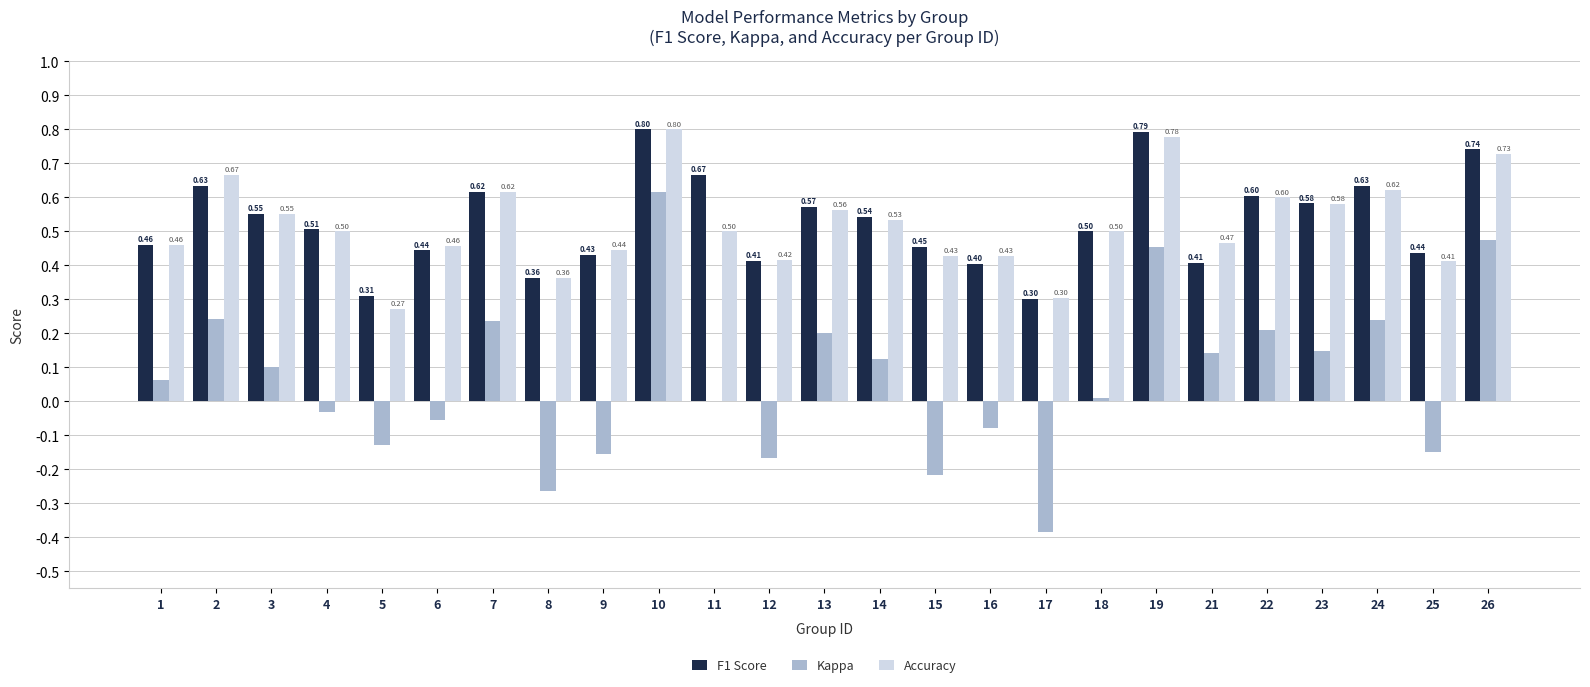

What are all the series names shown in the legend?

F1 Score, Kappa, Accuracy